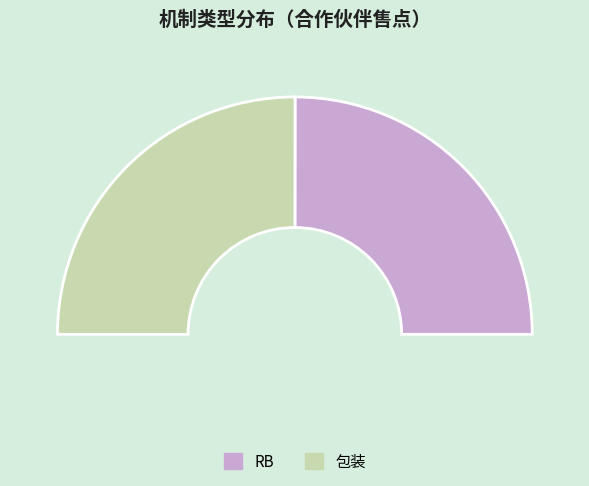

Is there any slice that represents more than half of the pie?

Yes